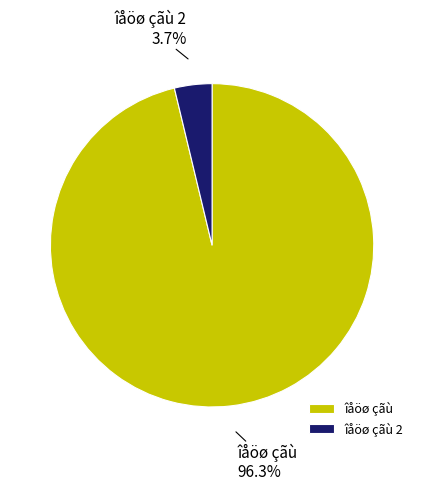

Combined, what portion of the pie is îåöø çãù and îåöø çãù 2?

100.0%